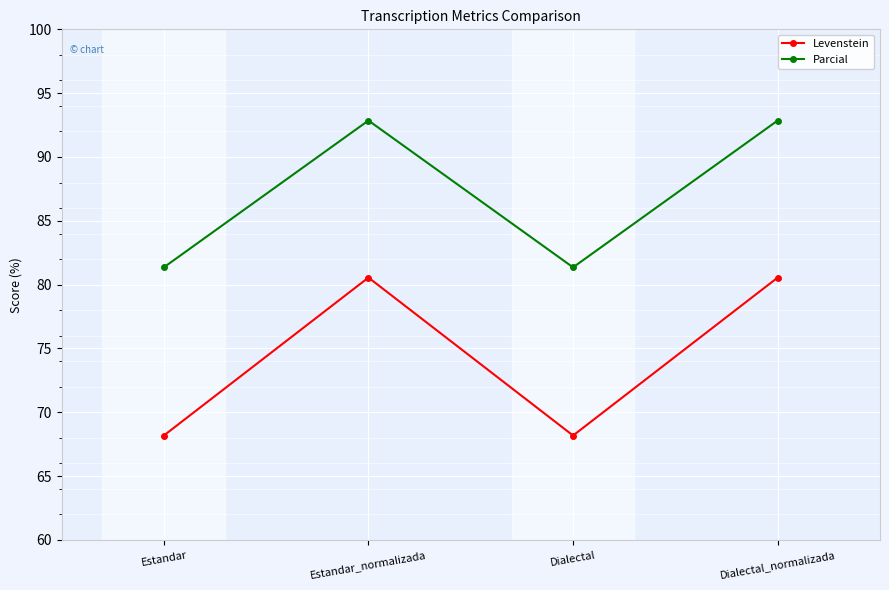

Reading left to right, transcribe all the data shown in this chart.

Levenstein: Estandar=68.2	Estandar_normalizada=80.6	Dialectal=68.2	Dialectal_normalizada=80.6
Parcial: Estandar=81.4	Estandar_normalizada=92.9	Dialectal=81.4	Dialectal_normalizada=92.9